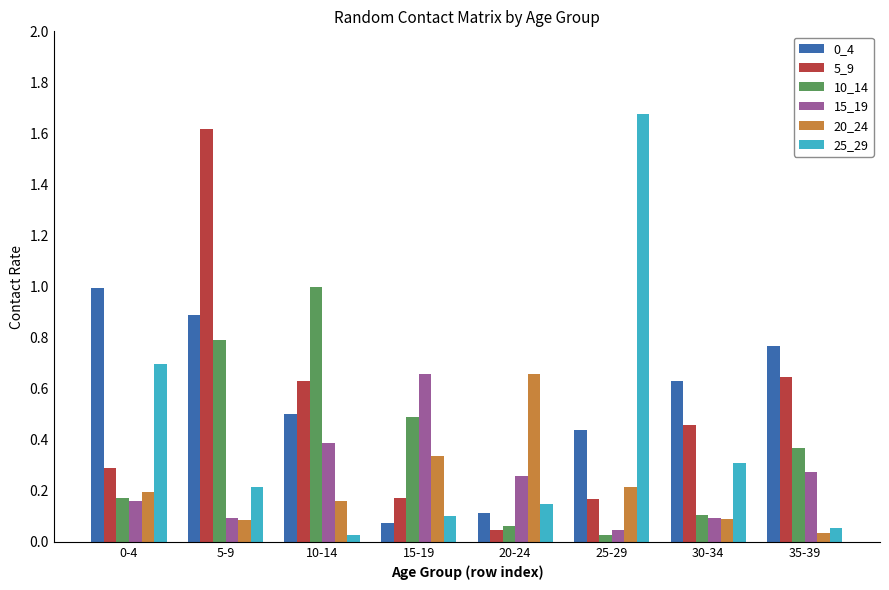

Which series has the largest range (max minus min)?

25_29